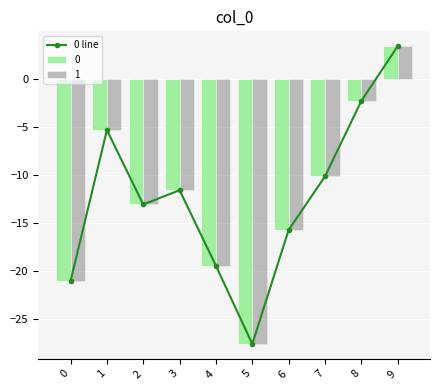

What is the maximum value shown in the chart?

3.4